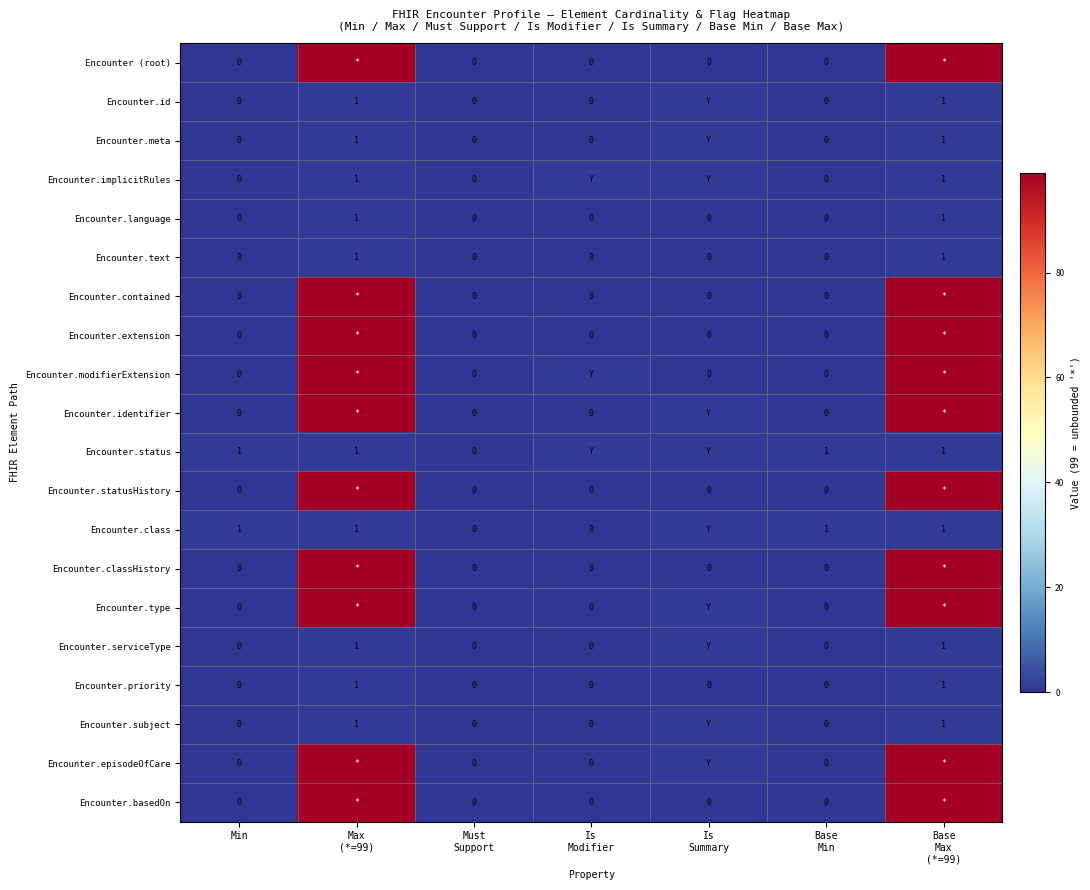

List the labels in order of Encounter.text value, largest first.

Max (*=99), Base Max (*=99), Min, Must Support, Is Modifier, Is Summary, Base Min